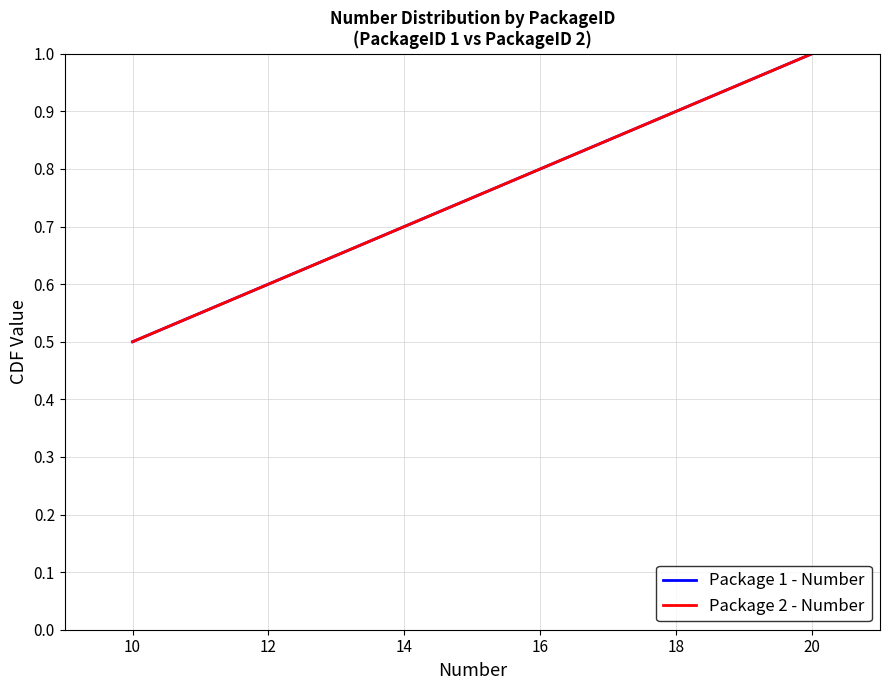

How many lines are shown in the chart?

2